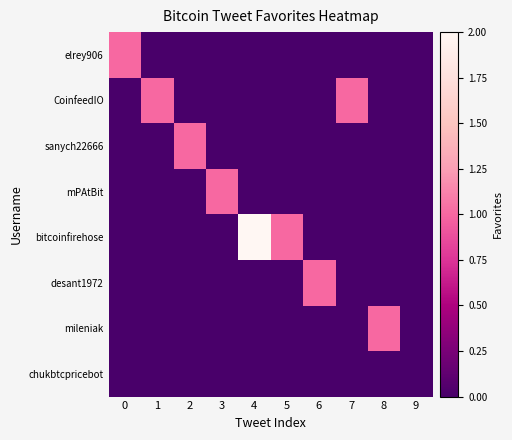

At 2, list the series in order from largest to smallest.

sanych22666, elrey906, CoinfeedIO, mPAtBit, bitcoinfirehose, desant1972, mileniak, chukbtcpricebot